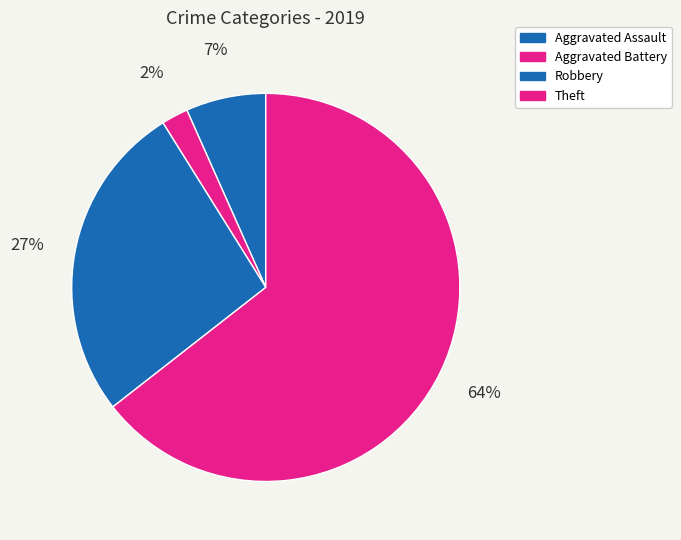

Does Aggravated Battery account for over 50% of the chart?

No